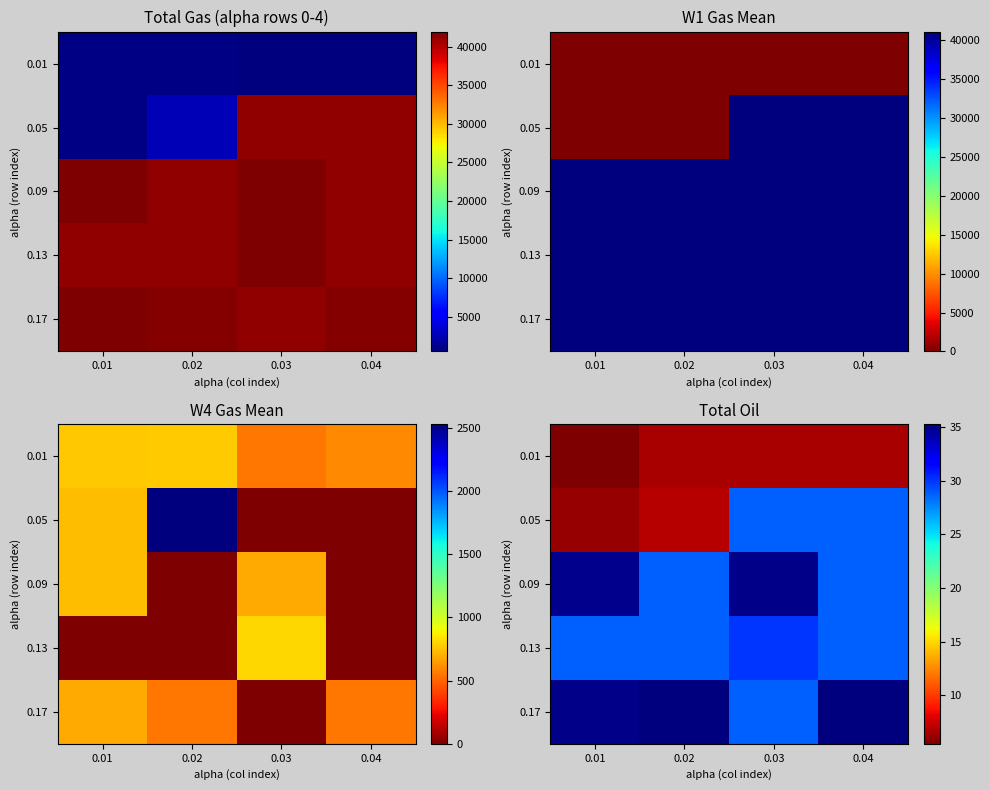

How many series are shown in this chart?

5